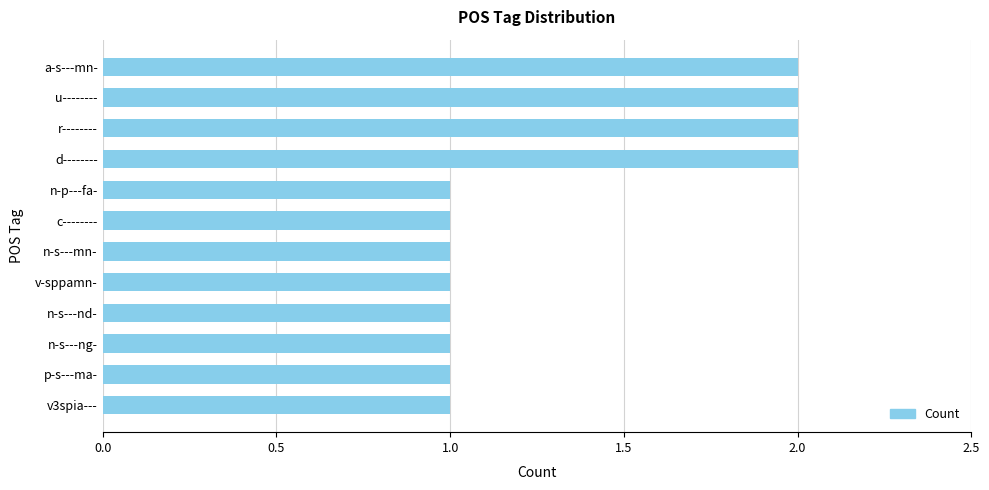

Are the bars horizontal?

Yes